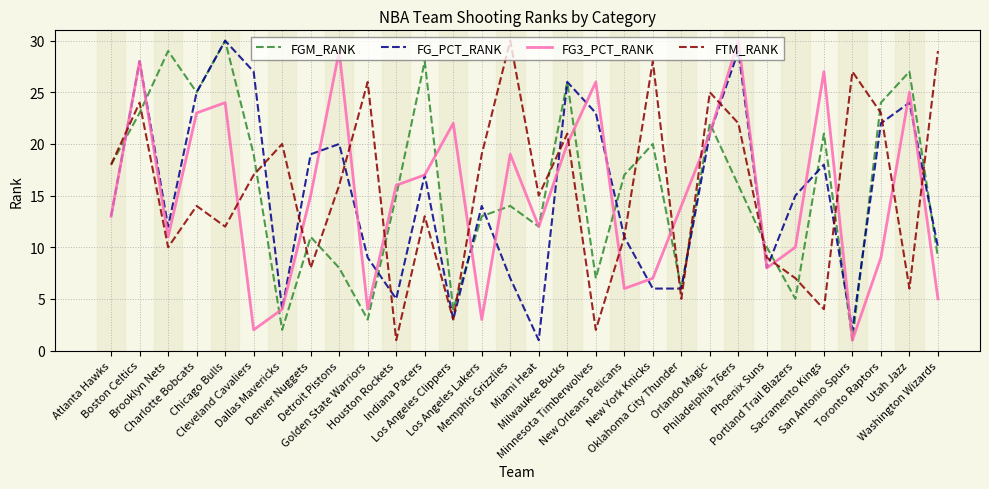

What is the maximum value for FGM_RANK?

30